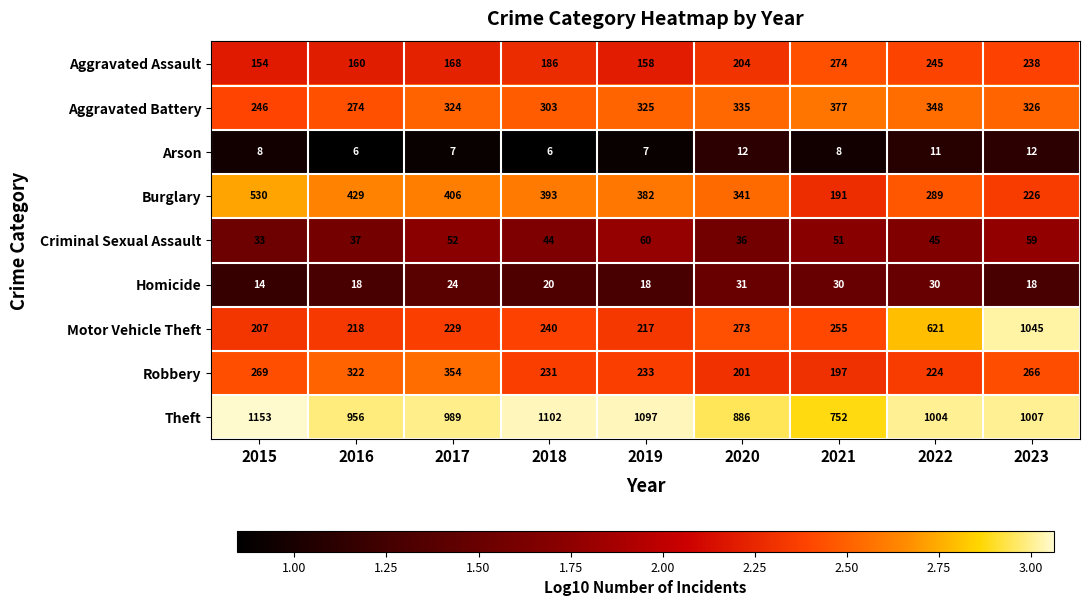

List the series in order of their peak value, lowest first.

Arson, Homicide, Criminal Sexual Assault, Aggravated Assault, Robbery, Aggravated Battery, Burglary, Motor Vehicle Theft, Theft